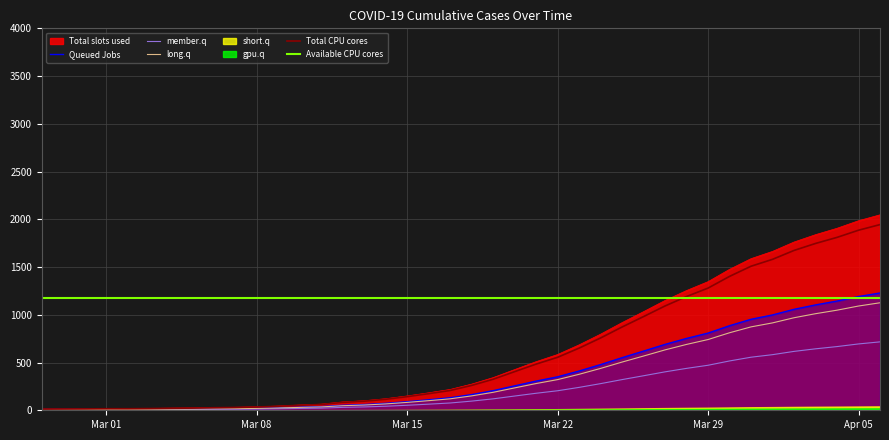

What is the highest value of the Total slots used series?

2047.0